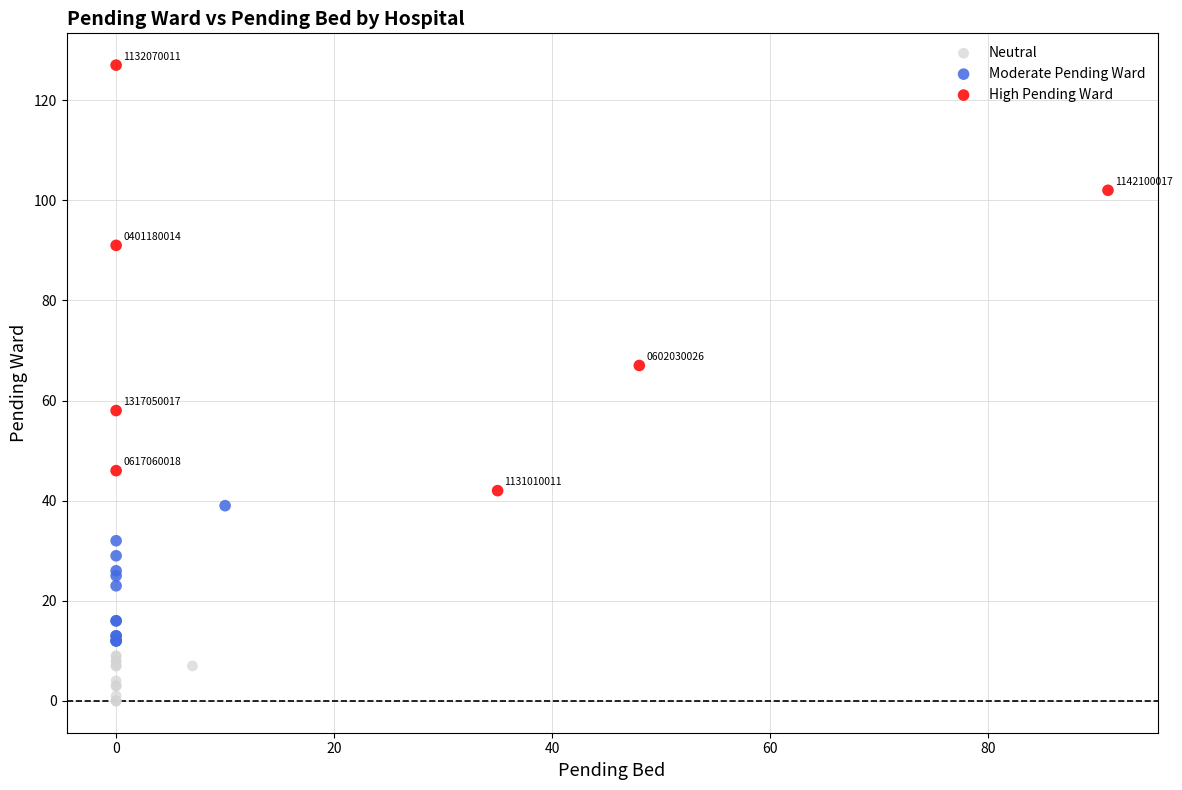

Which series reaches the minimum Y coordinate?

Neutral